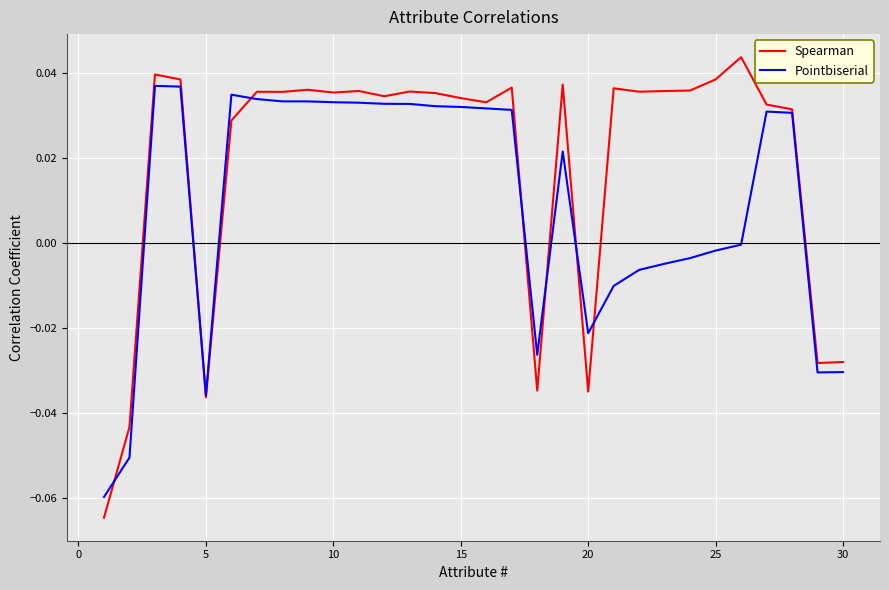

Which series has the largest total across all categories?

Spearman